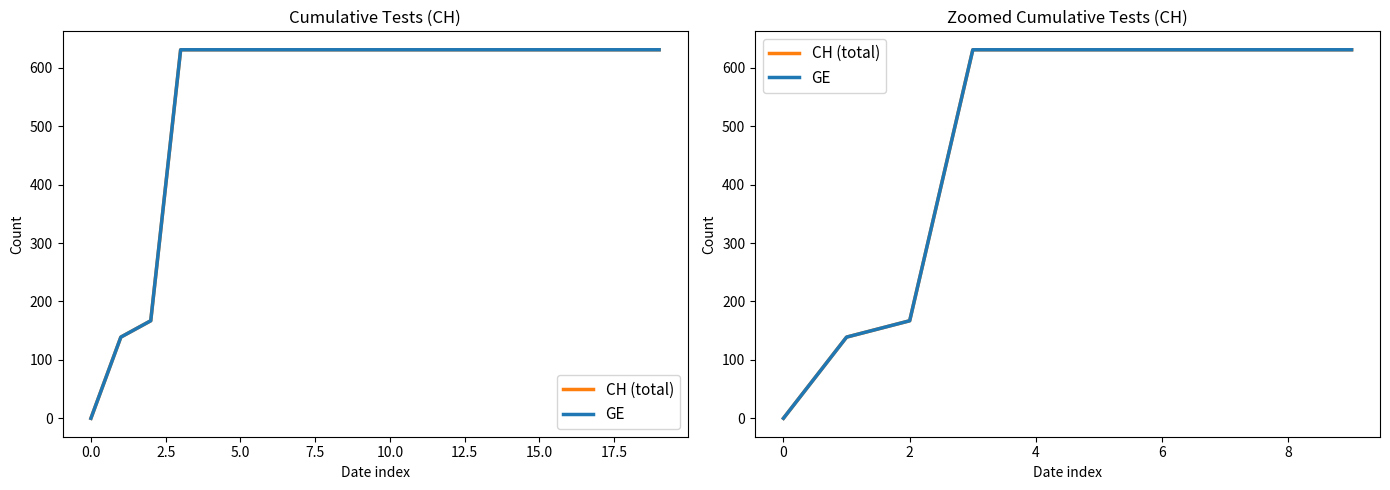

Is the value of GE at 15.0 greater than the value of CH (total) at 12.5?

No